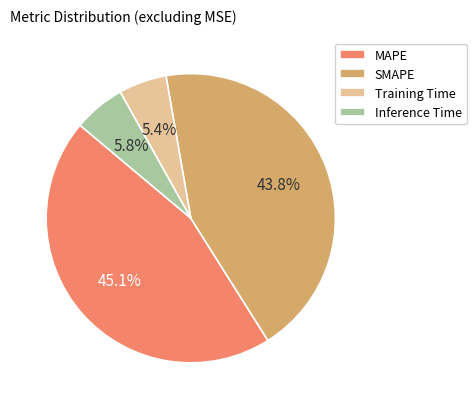

Which has a higher value, Inference Time or SMAPE?

SMAPE